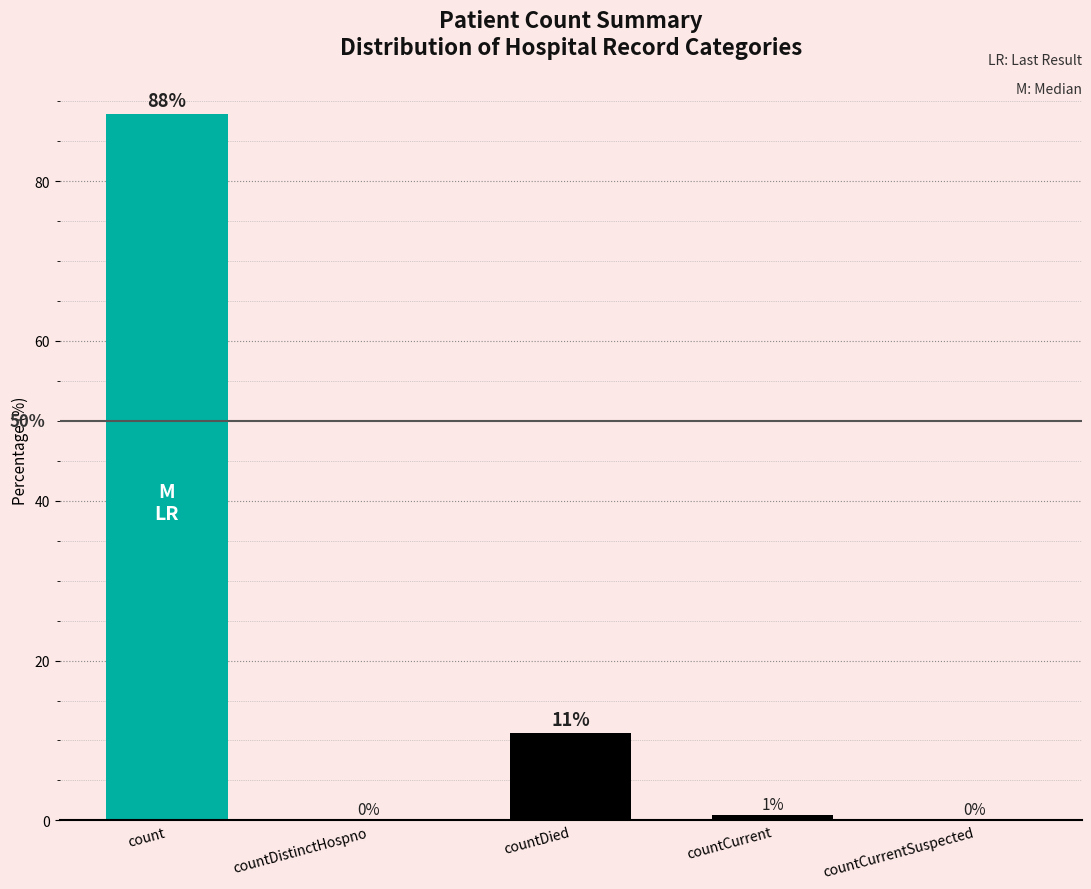

The chart shows a value of 60.5 at countDistinctHospno. True or false?

False